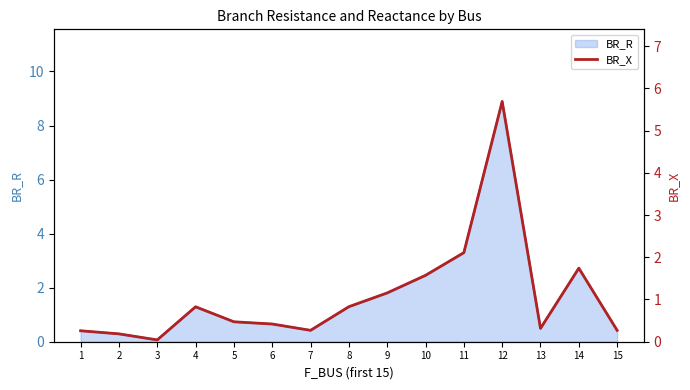

What is the approximate value at 8?

0.8